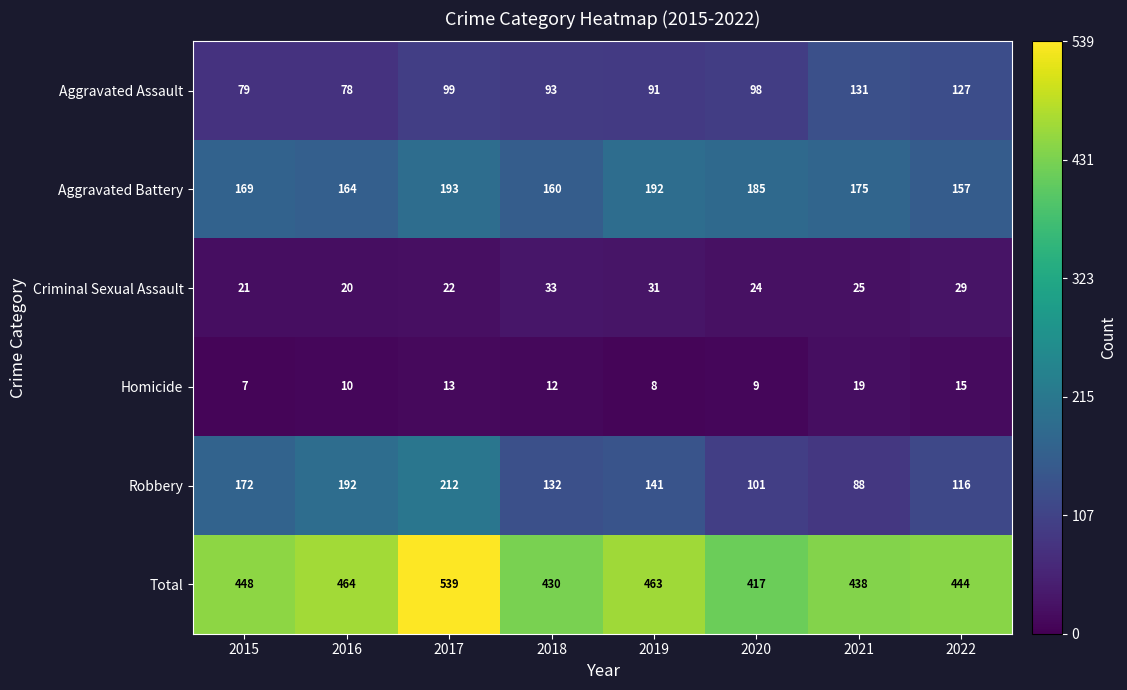

What is the difference between the highest and lowest values at 2022?

429